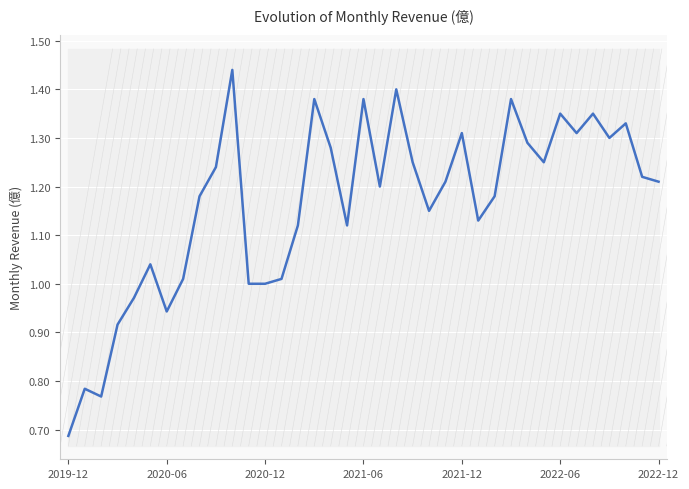

How many points are lower than both their immediate neighbors (excluding endpoints)?

9